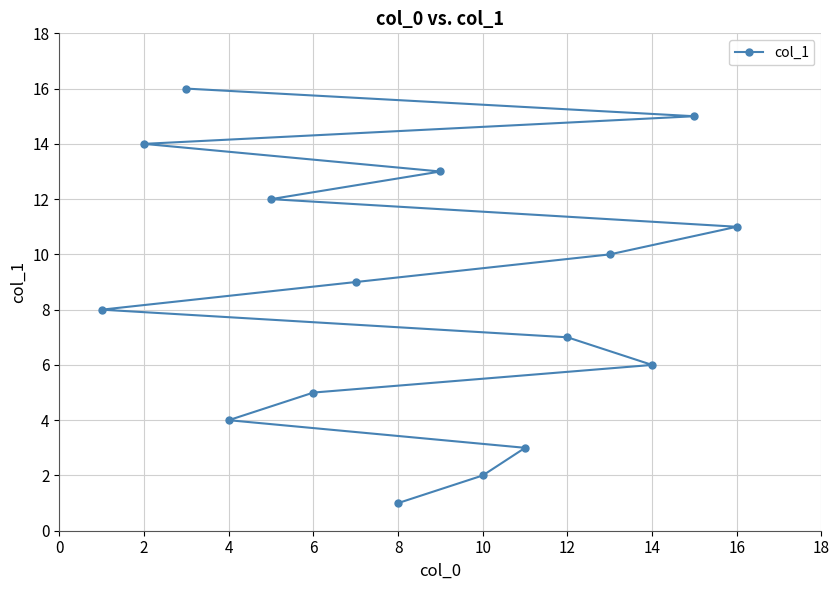

Between 12 and 8, which is larger?

12